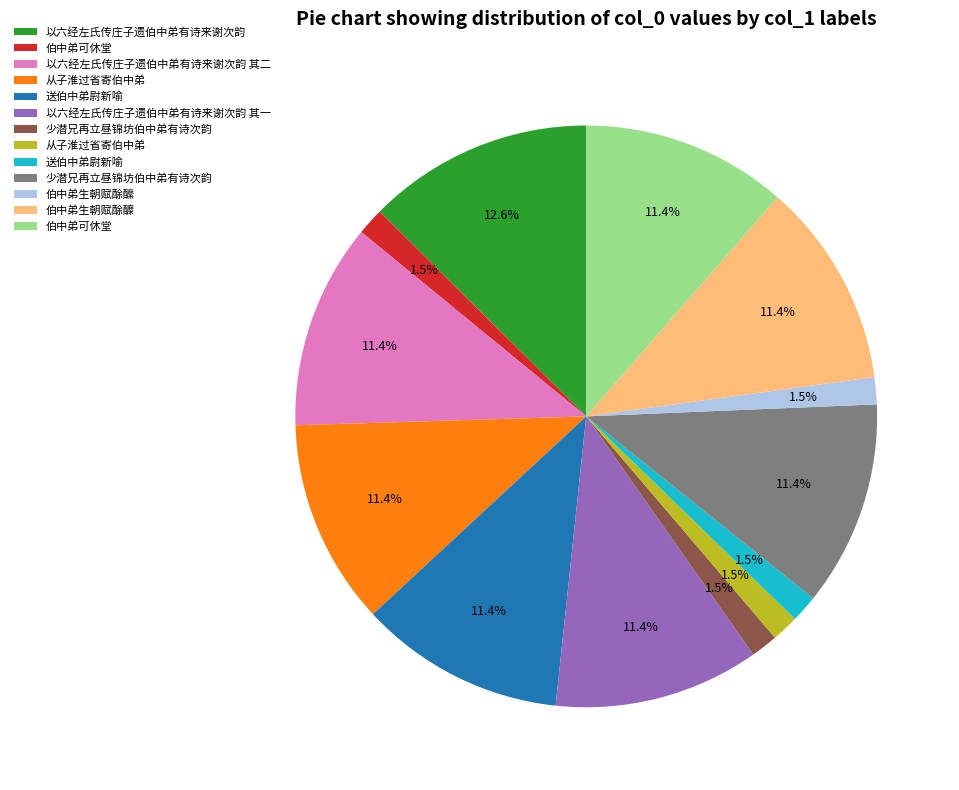

To the nearest percent, what is the average slice percentage?

8%